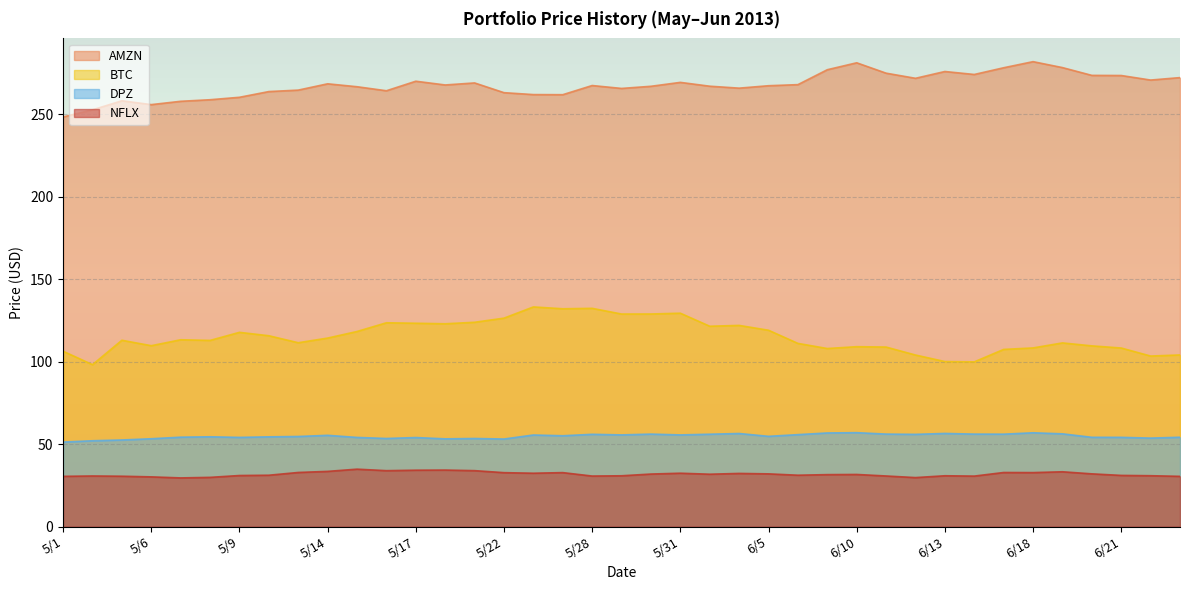

How many categories are shown in the chart?

39